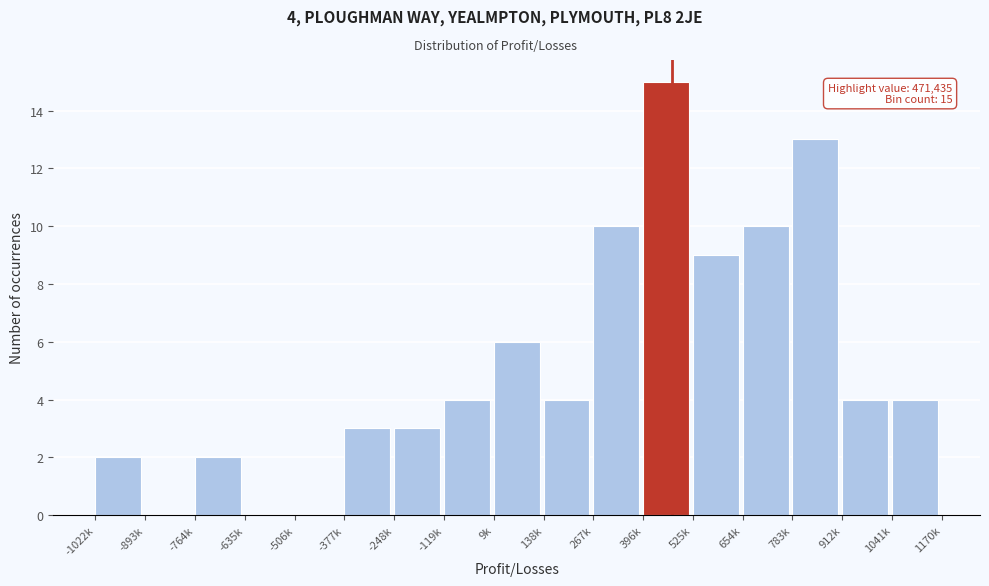

Reading left to right, transcribe all the data shown in this chart.

-1022k=2	-893k=0	-764k=2	-635k=0	-506k=0	-377k=3	-248k=3	-119k=4	9k=6	138k=4	267k=10	396k=15	525k=9	654k=10	783k=13	912k=4	1041k=4